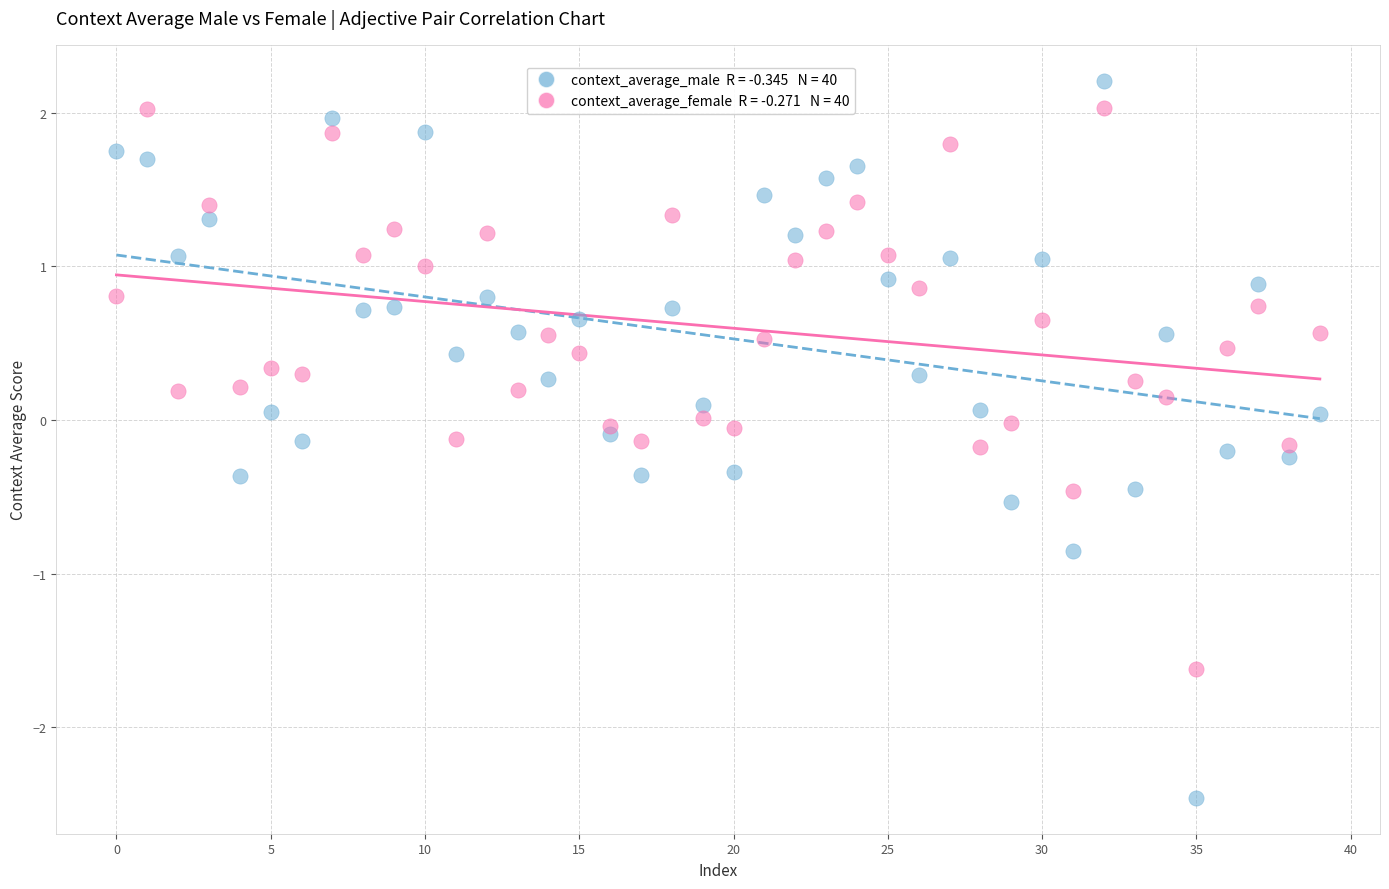

Across all data points, what is the range of Y values (max minus min)?

4.7